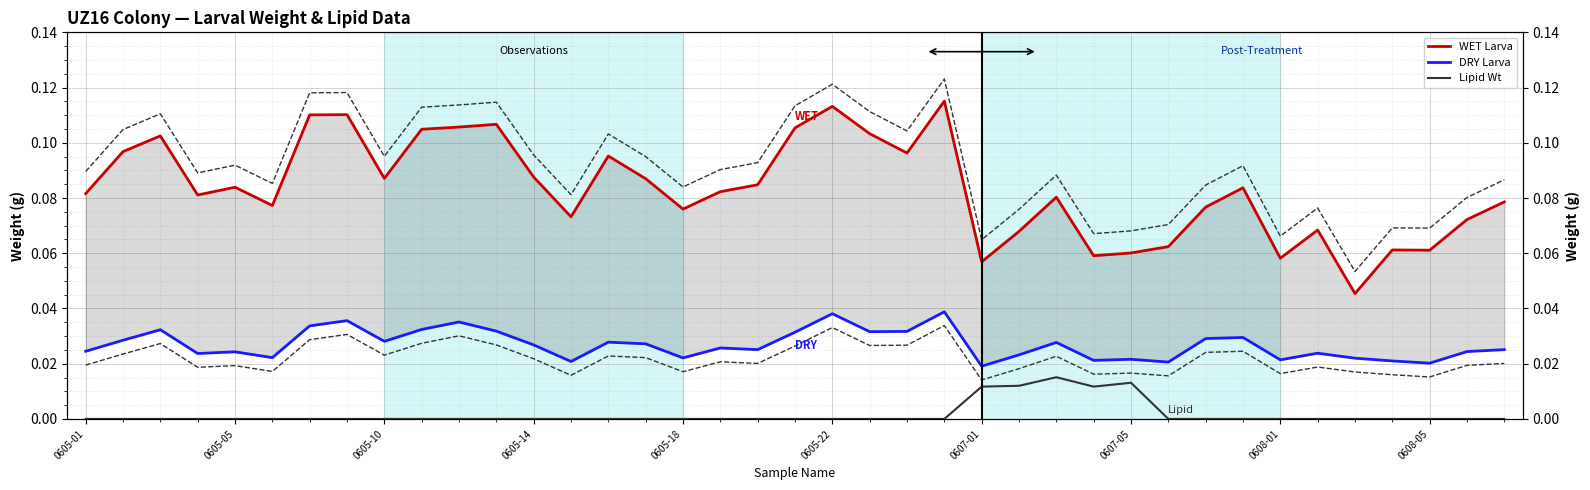

True or false: WET Larva and DRY Larva cross at least once.

False